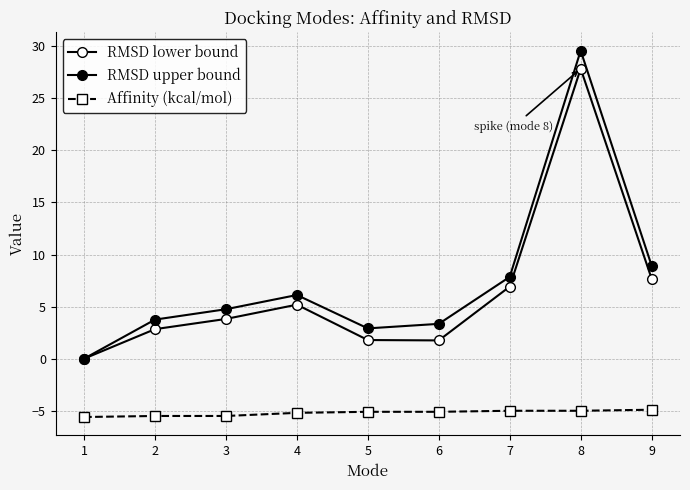

In RMSD upper bound, how many points are lower than both neighbors (excluding endpoints)?

1